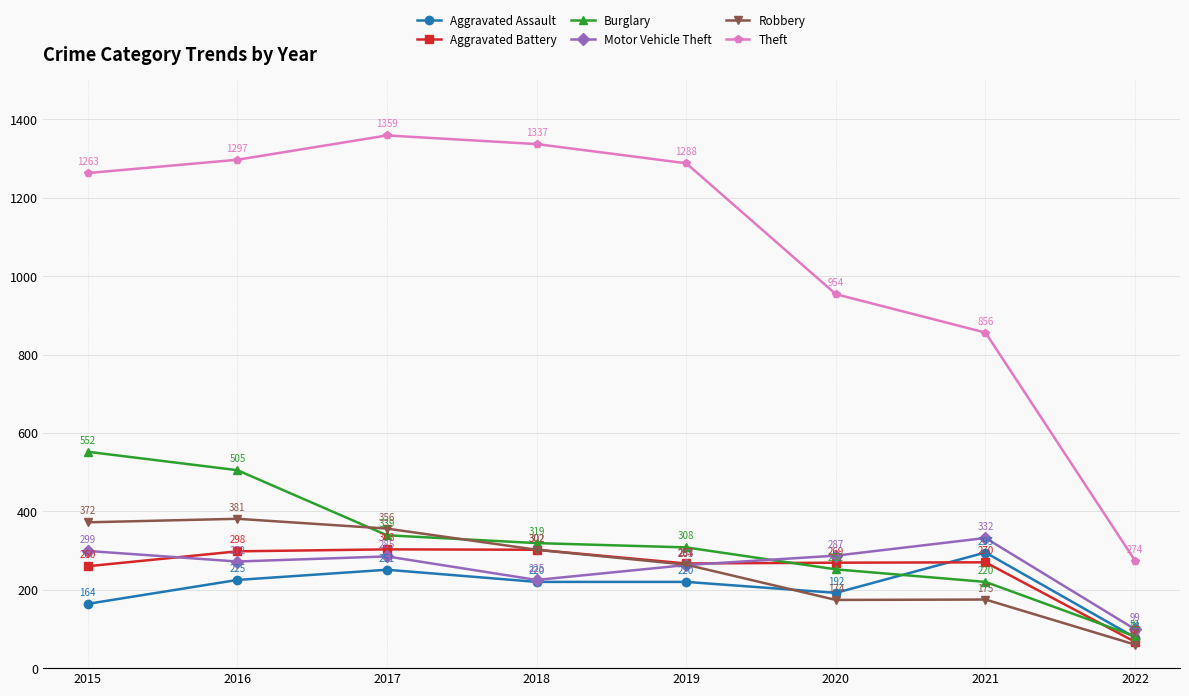

What is the highest value of the Robbery series?

381